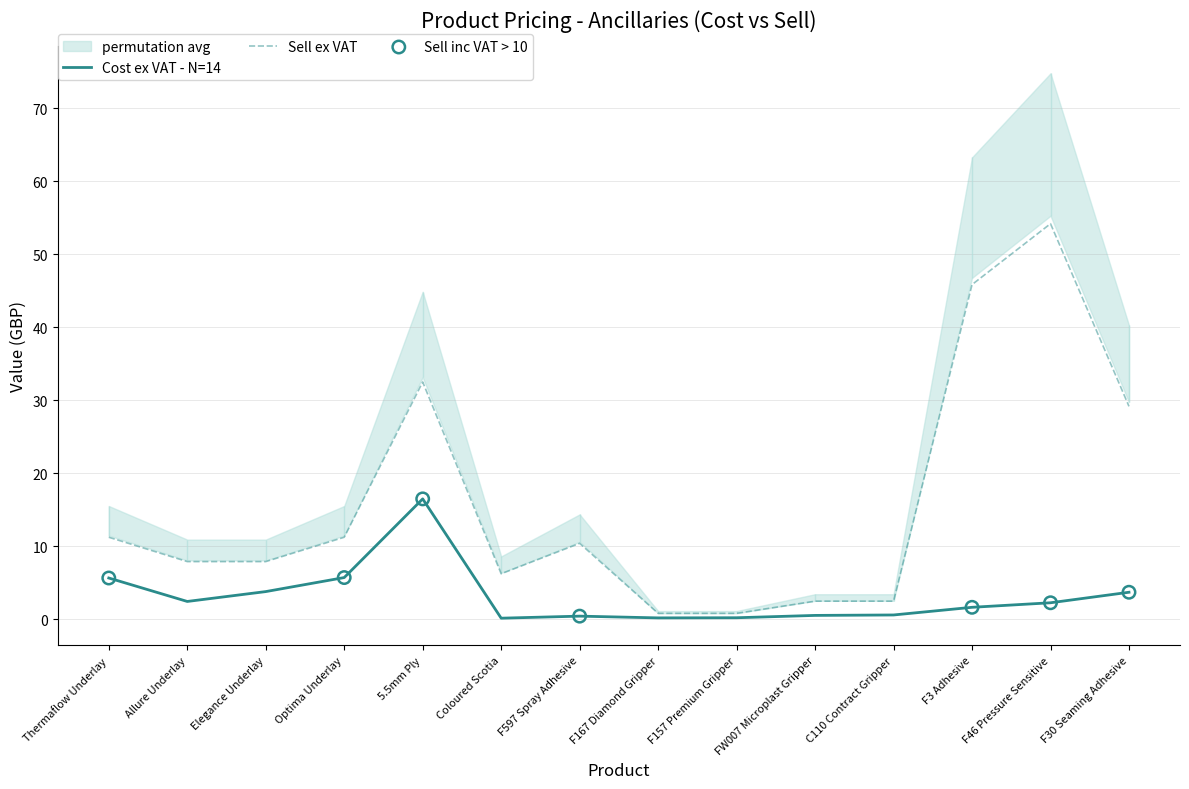

At how many categories does at least one series exceed 42?

2